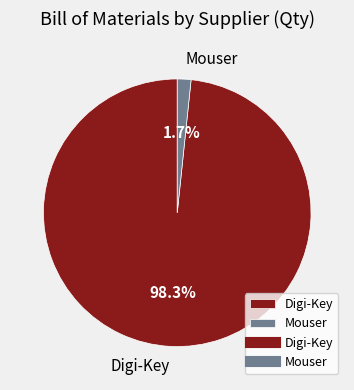

Does any single category account for the majority?

Yes